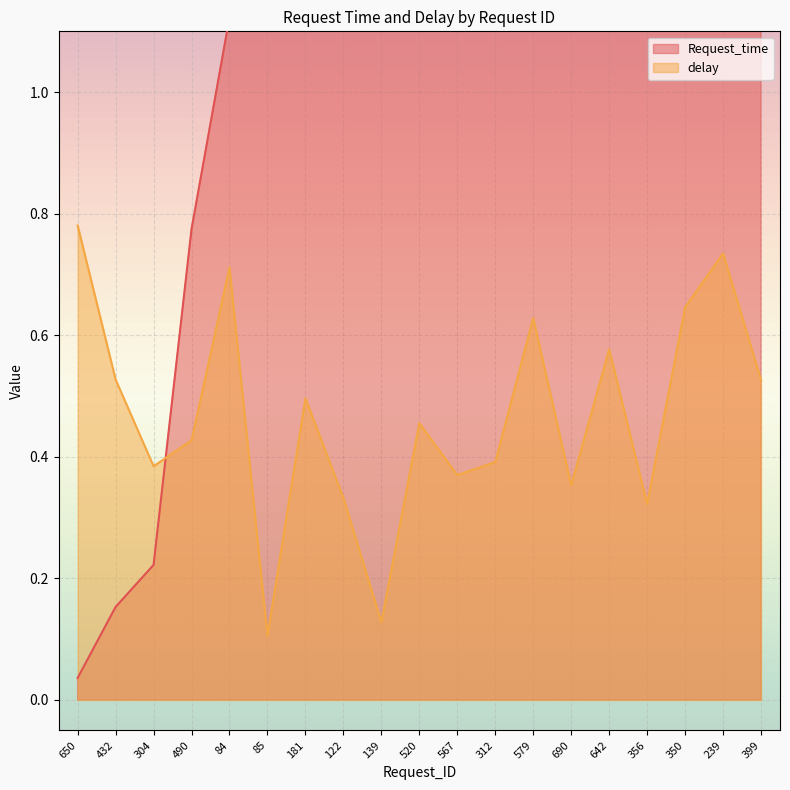

What are all the series names shown in the legend?

Request_time, delay